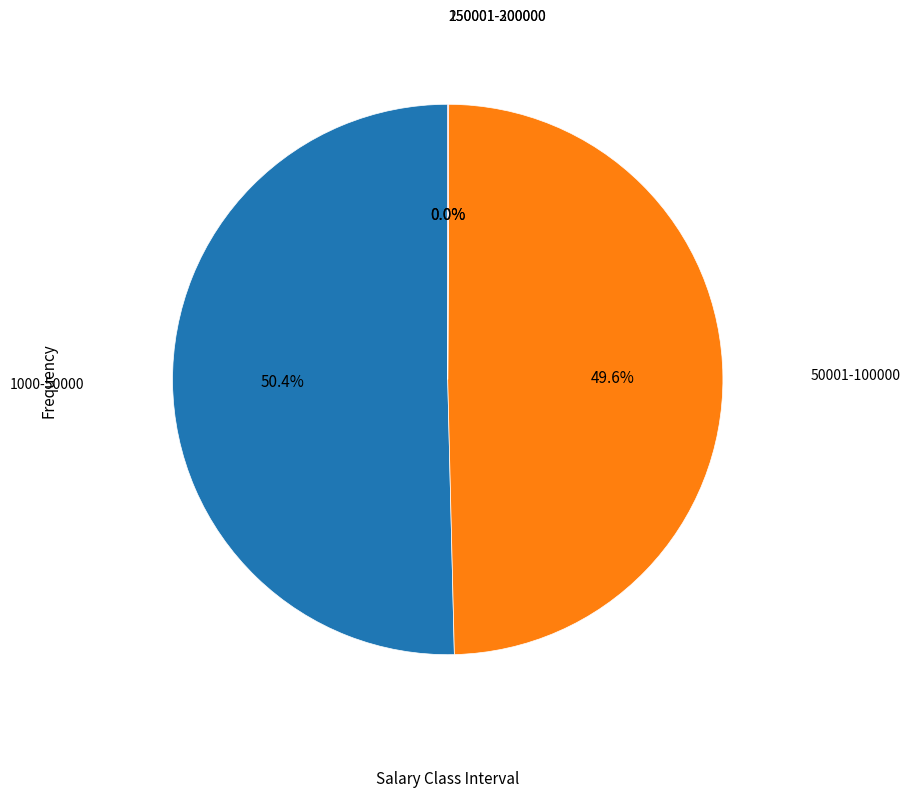

Which slice is the largest?

1000-50000